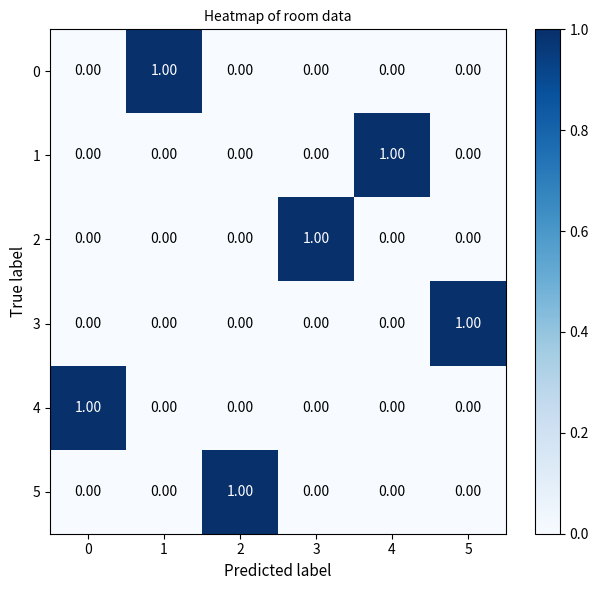

Count the number of categories in the chart.

6